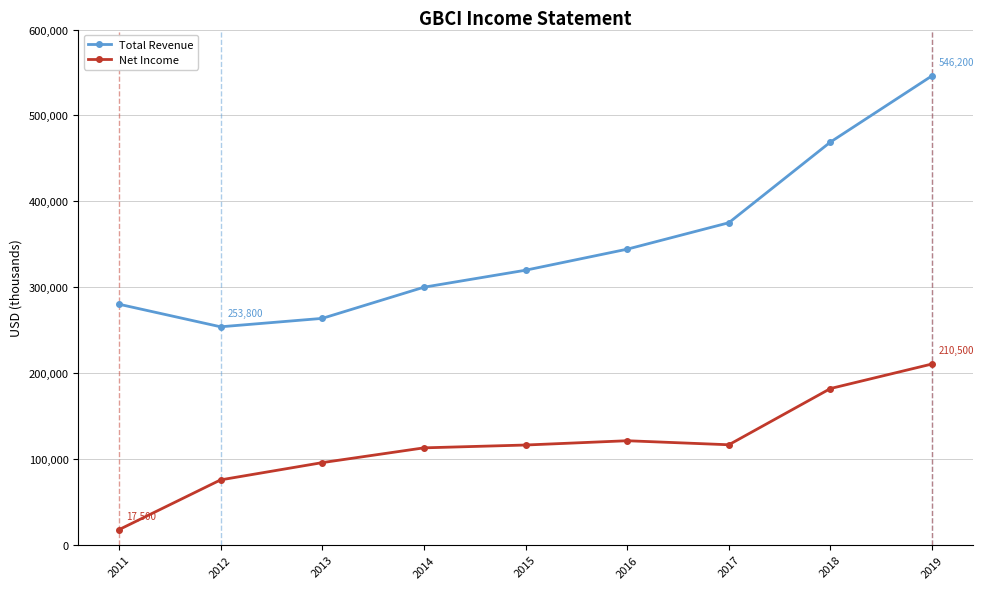

What is the average value of the Total Revenue series?

350167